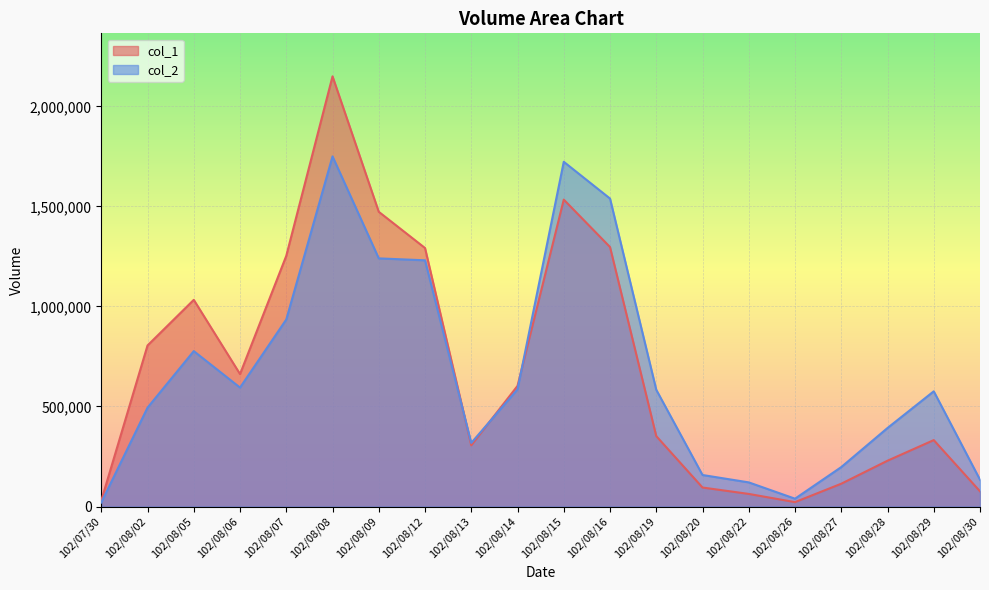

Where do col_1 and col_2 first cross each other?

102/08/12 and 102/08/13